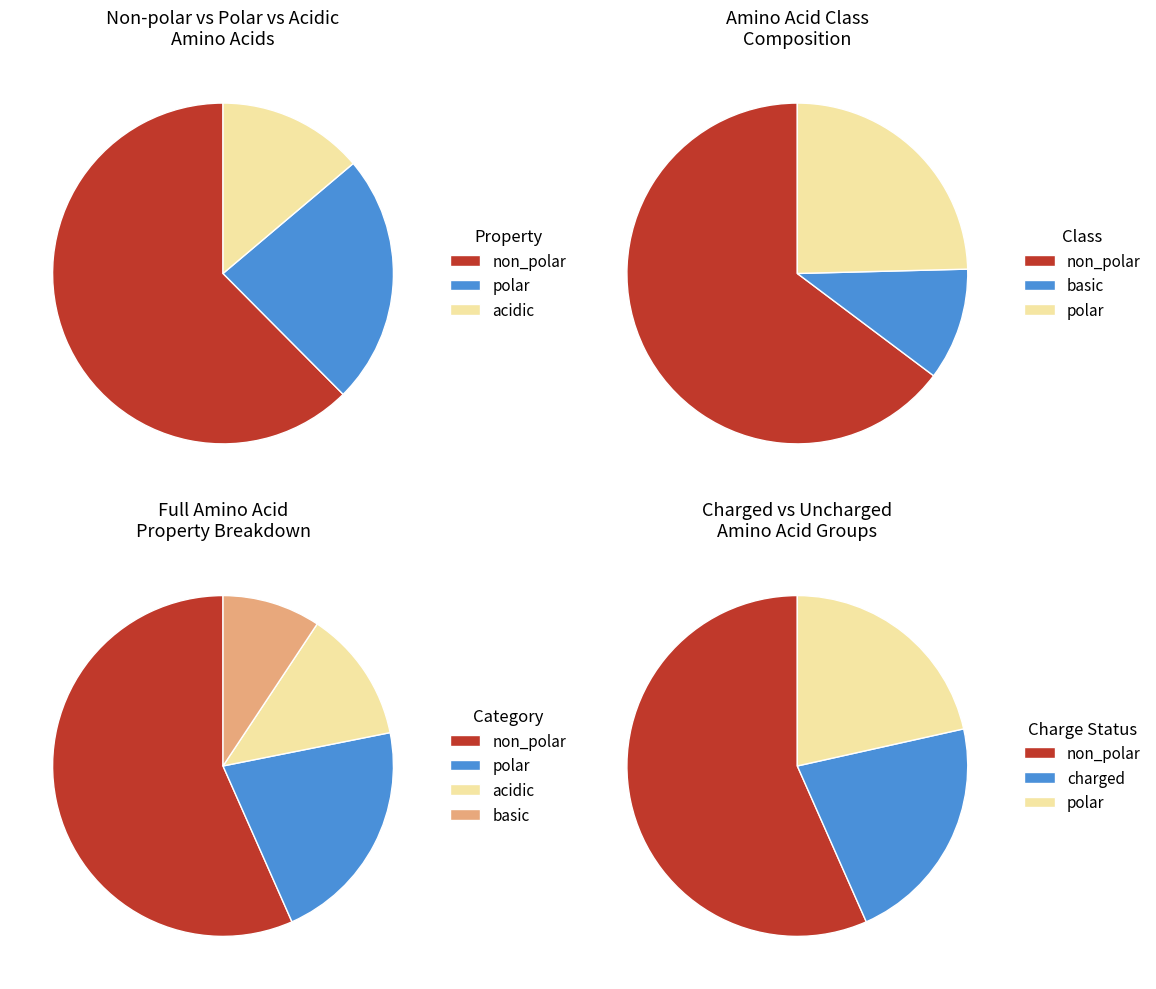

Between polar and non_polar, which is larger?

non_polar